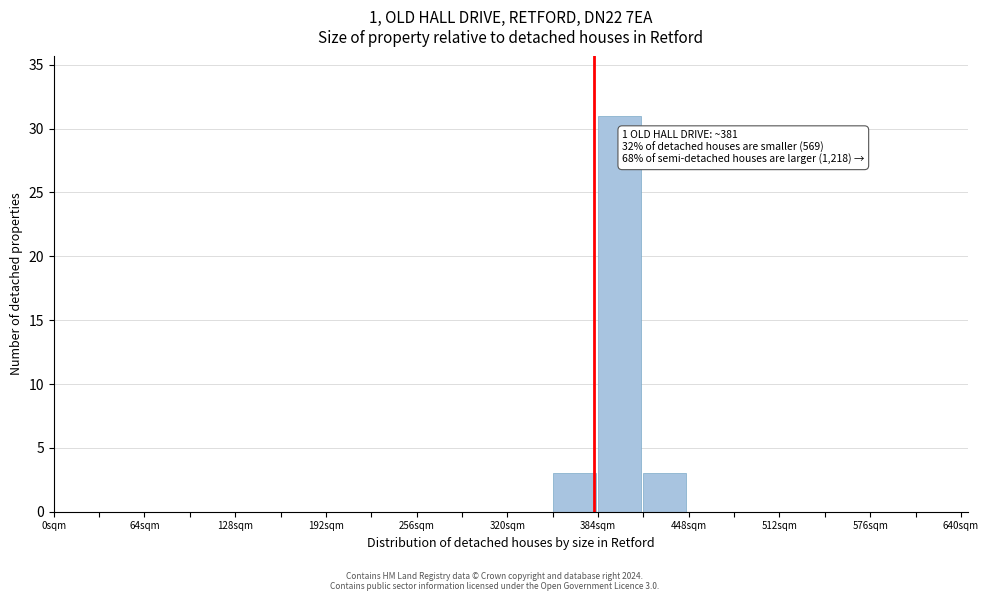

Read against the x-axis, roughly where is the centre of the tallest bar?

400